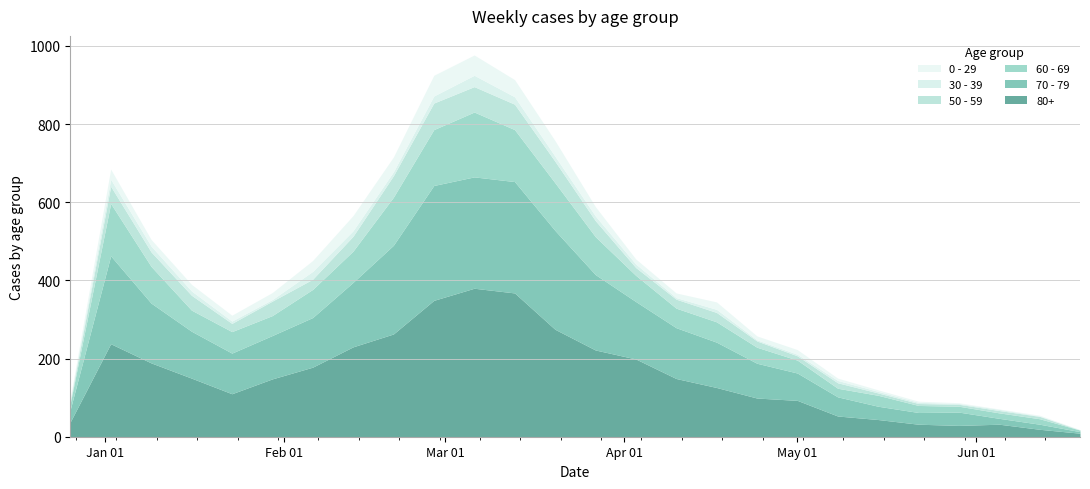

Rank the series at 2023-04-17 from lowest to highest value.

30 - 39, 0 - 29, 50 - 59, 60 - 69, 70 - 79, 80+